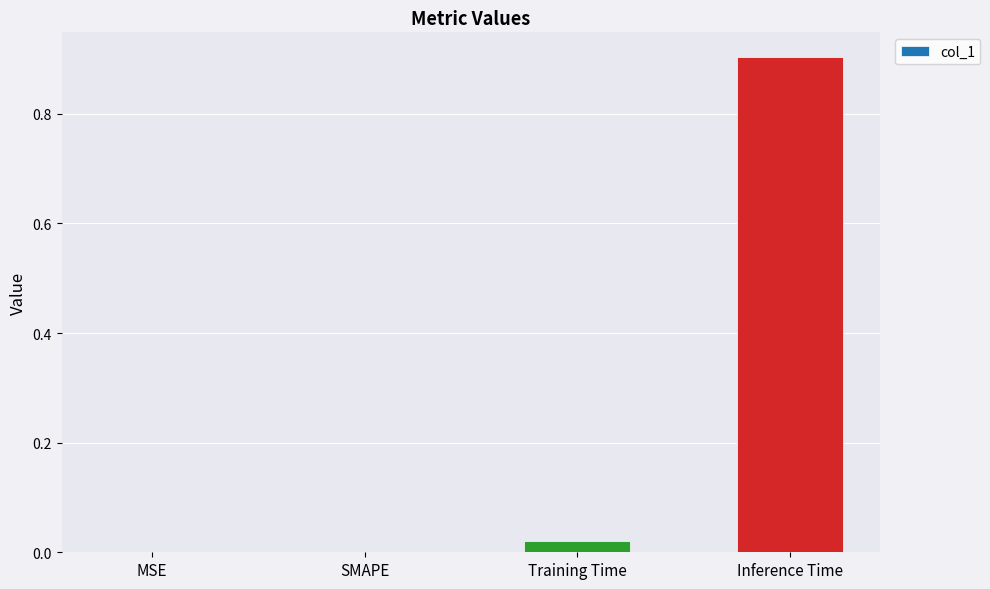

What is the sum of the values at MSE and Inference Time?

0.9